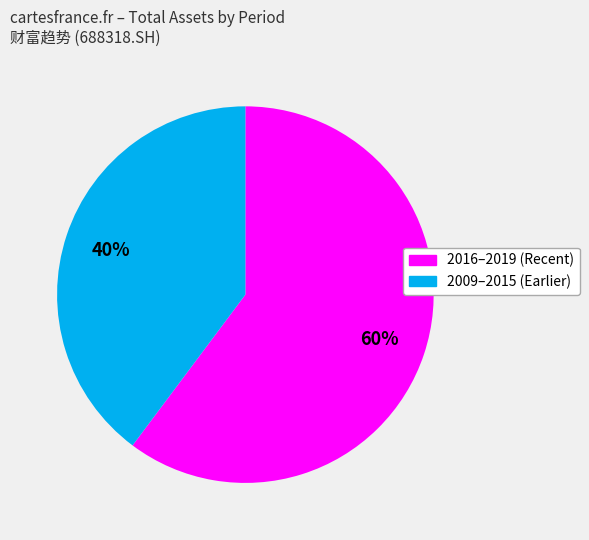

To the nearest percent, what is the difference between the largest and smallest slice percentages?

20%